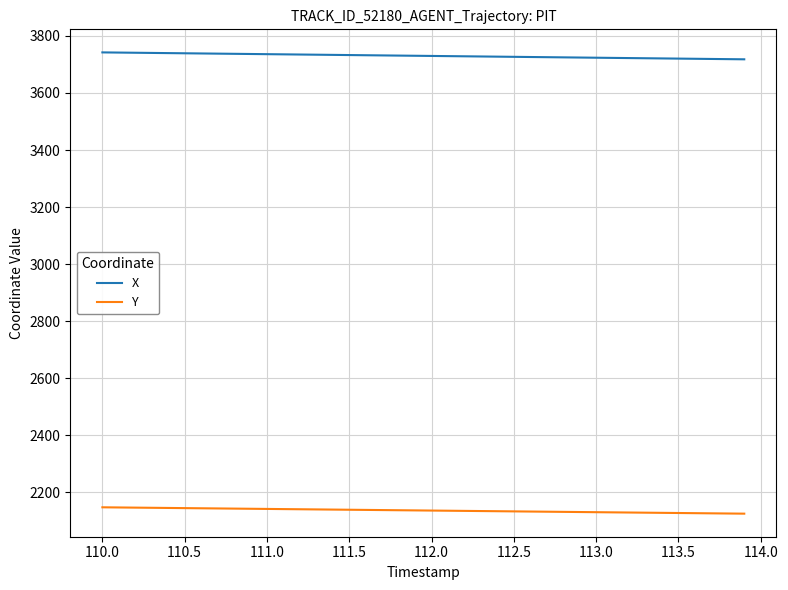

What is the difference between the second highest and second lowest values in the X series?

23.0